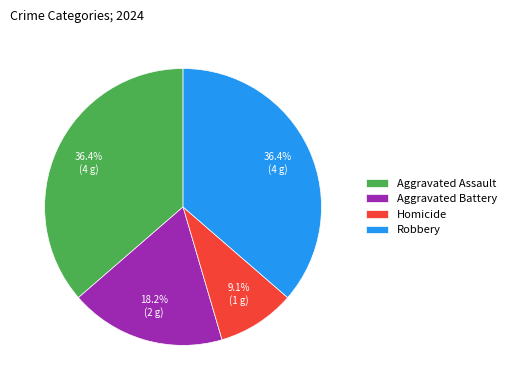

Is there any slice that represents more than half of the pie?

No